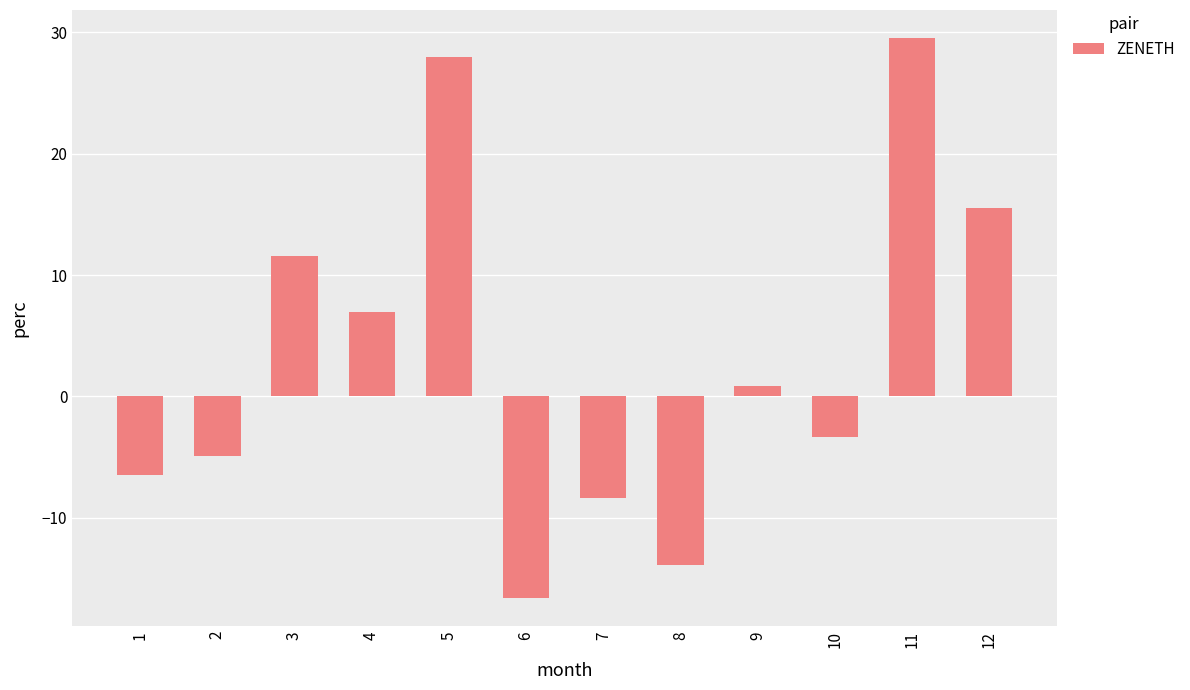

At which category does the chart reach its minimum across all series?

6